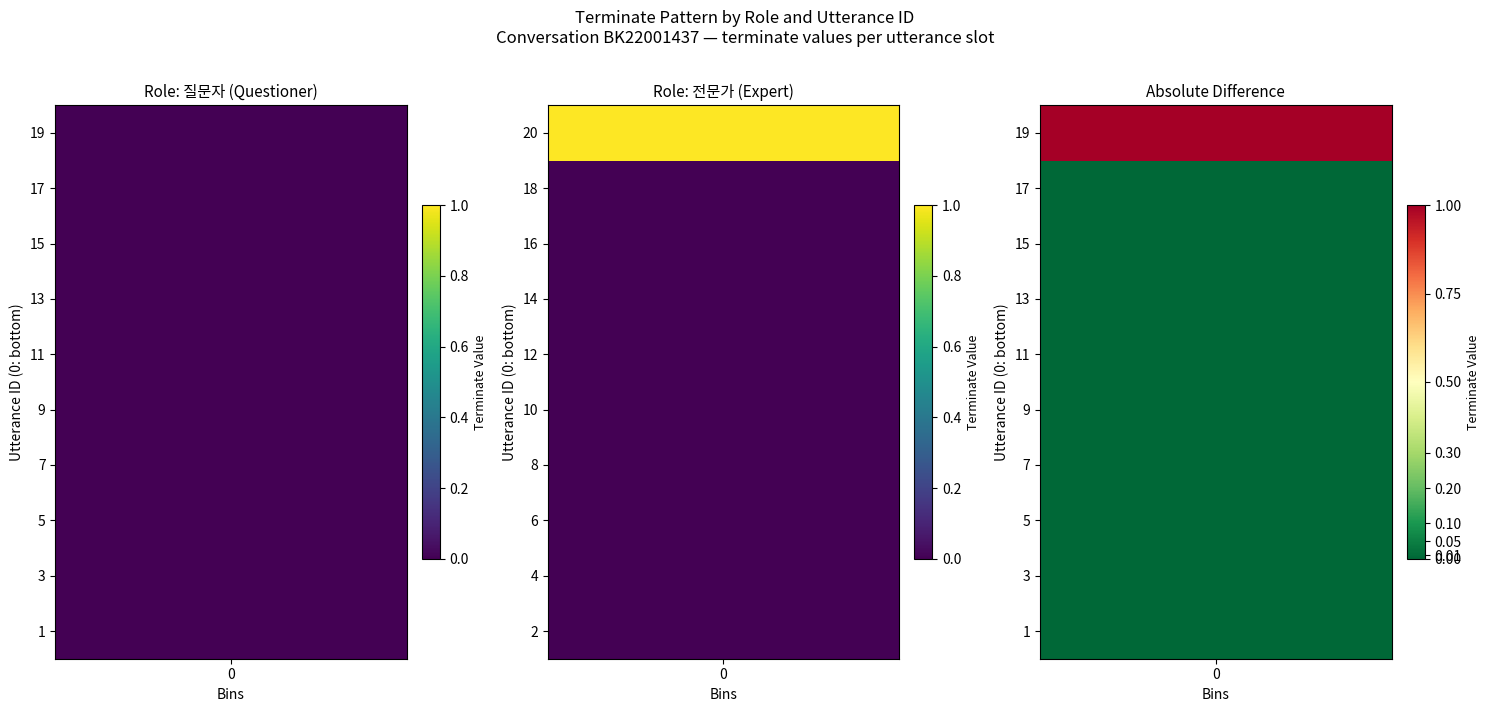

What is the highest value of the 전문가 series?

1